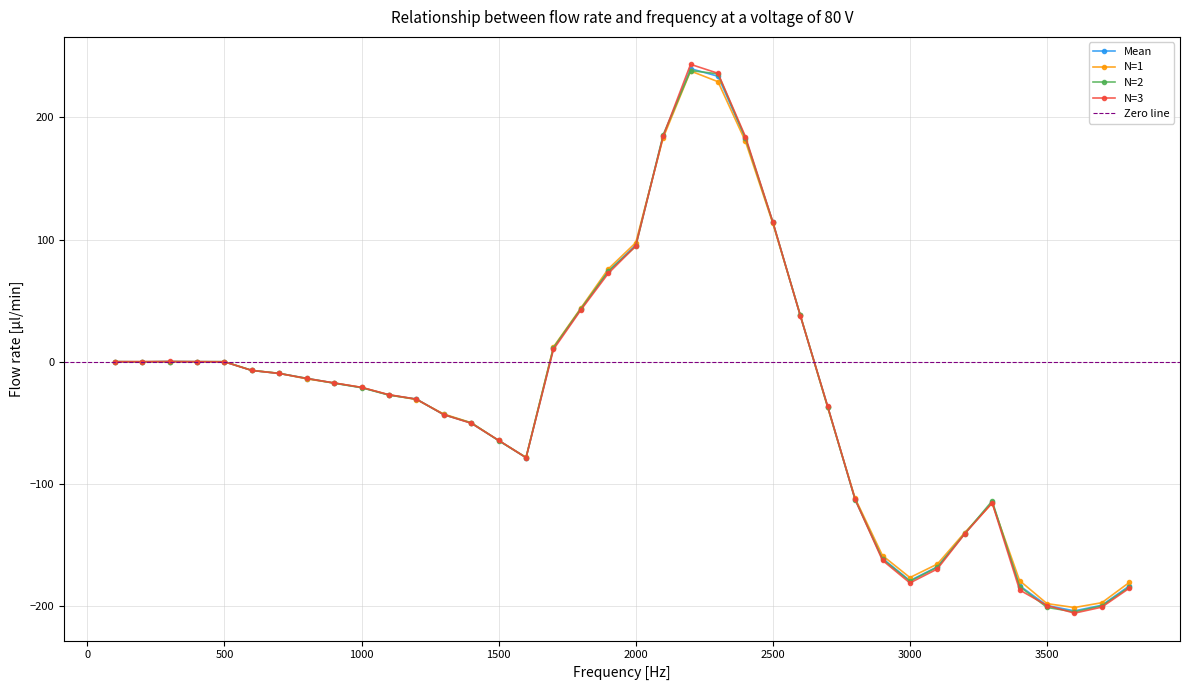

How many interior local valleys does the Mean series have?

4